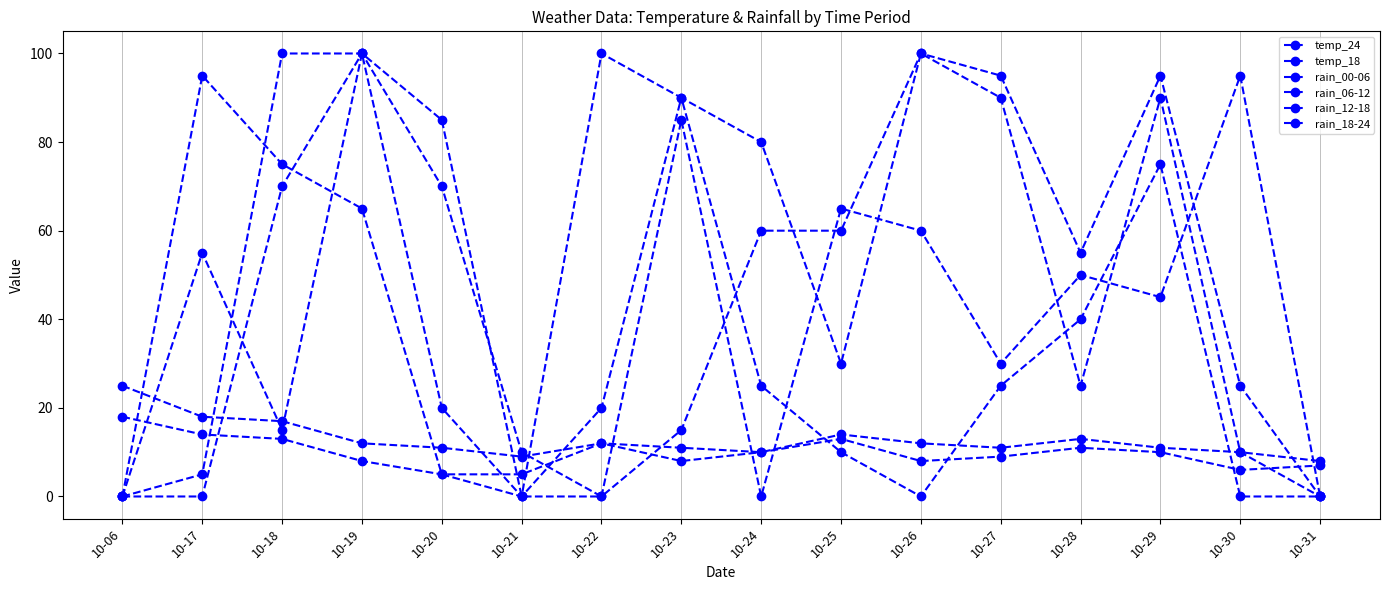

How many lines are shown in the chart?

6